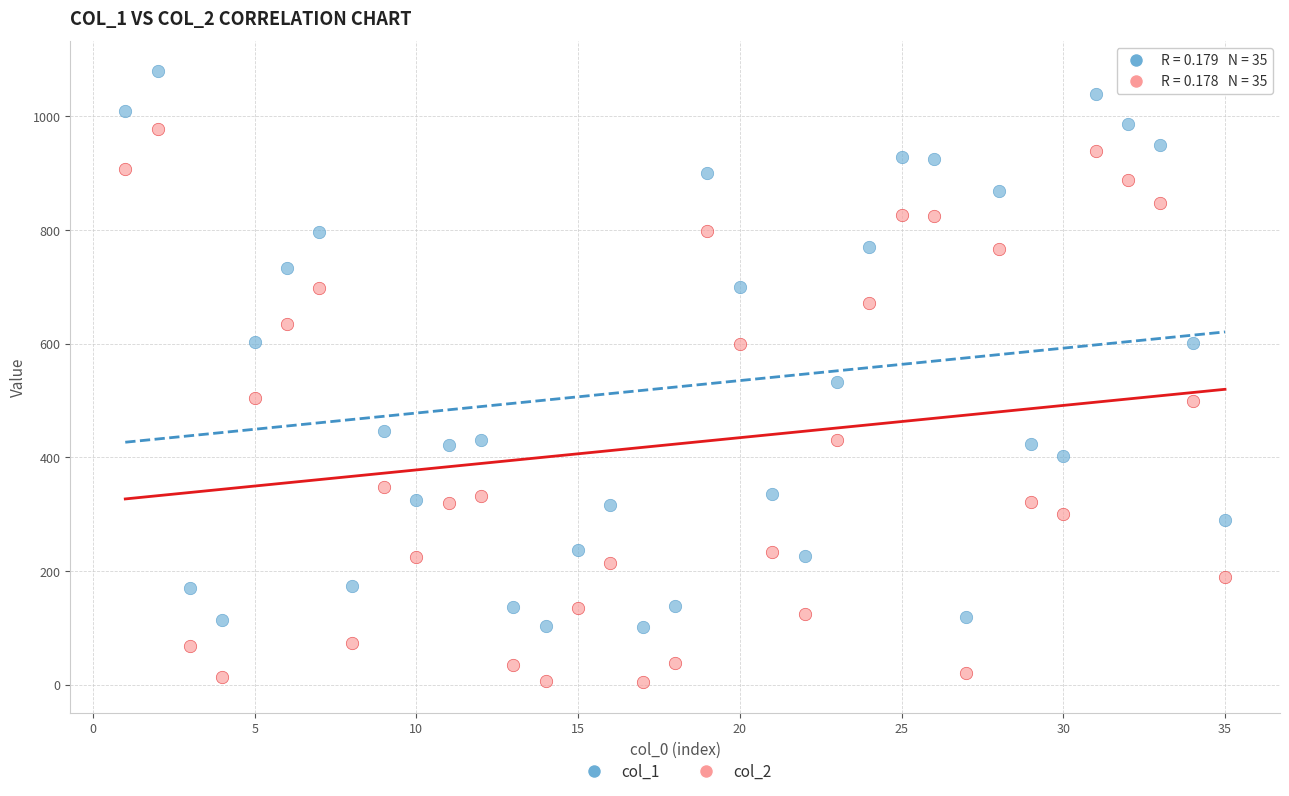

Across all data points, what is the range of X values (max minus min)?

34